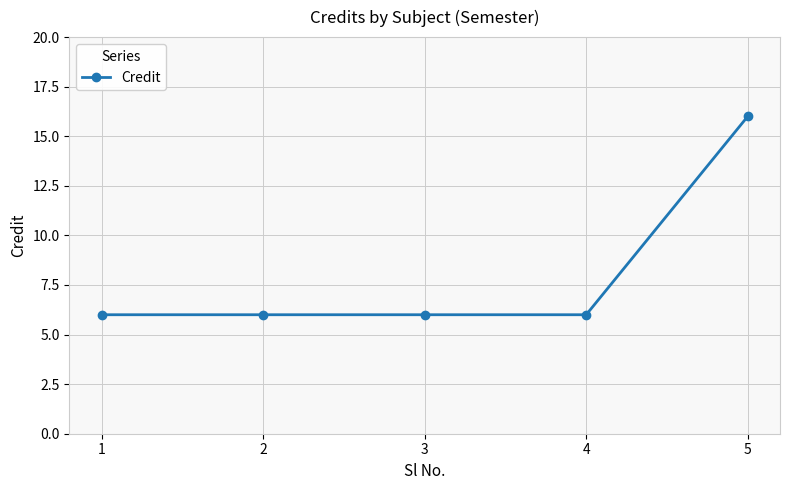

Reading left to right, list all the values displayed in this chart.

6	6	6	6	16